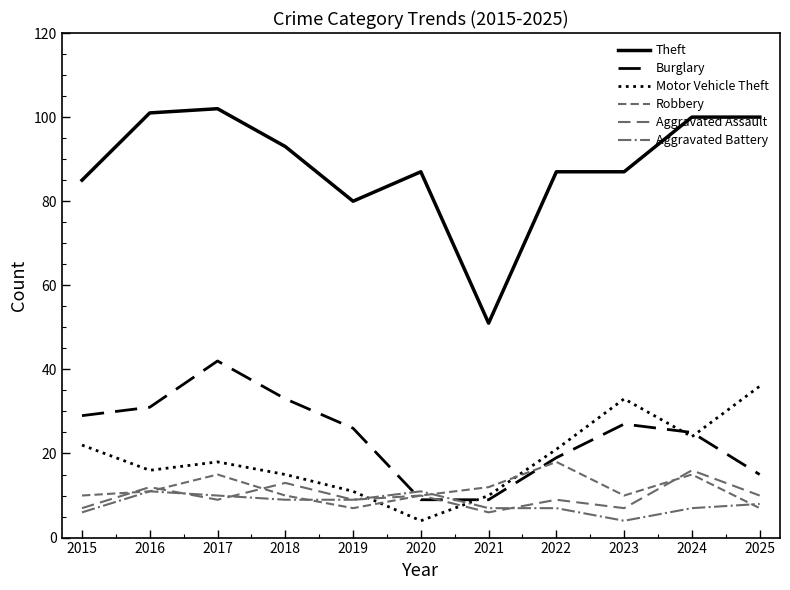

How many lines are shown in the chart?

6